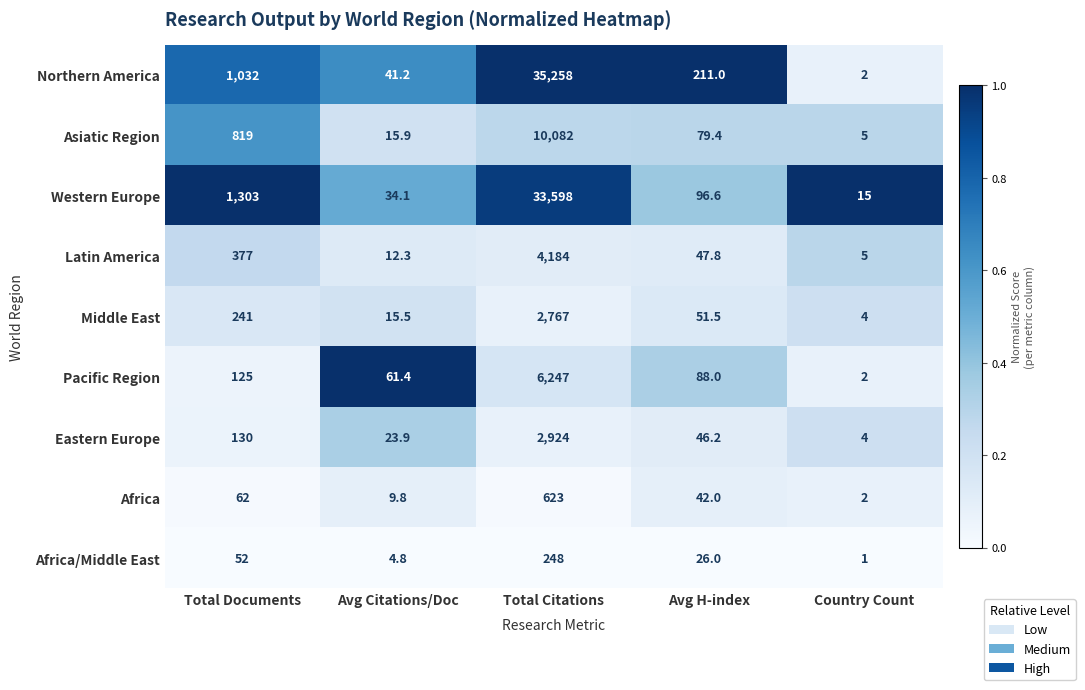

Which series has the largest total across all categories?

Northern America